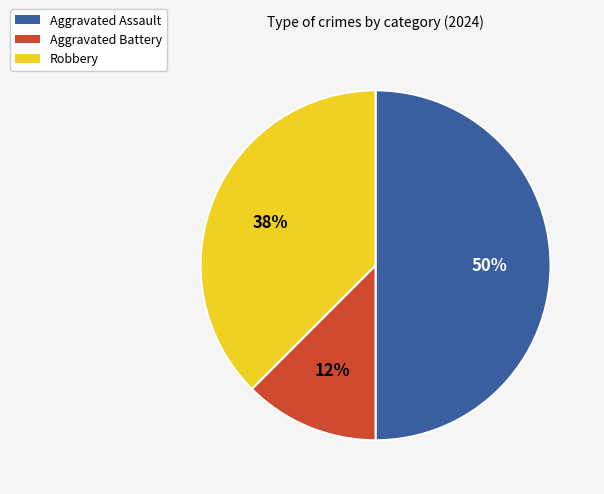

Is Aggravated Battery the majority of the pie?

No